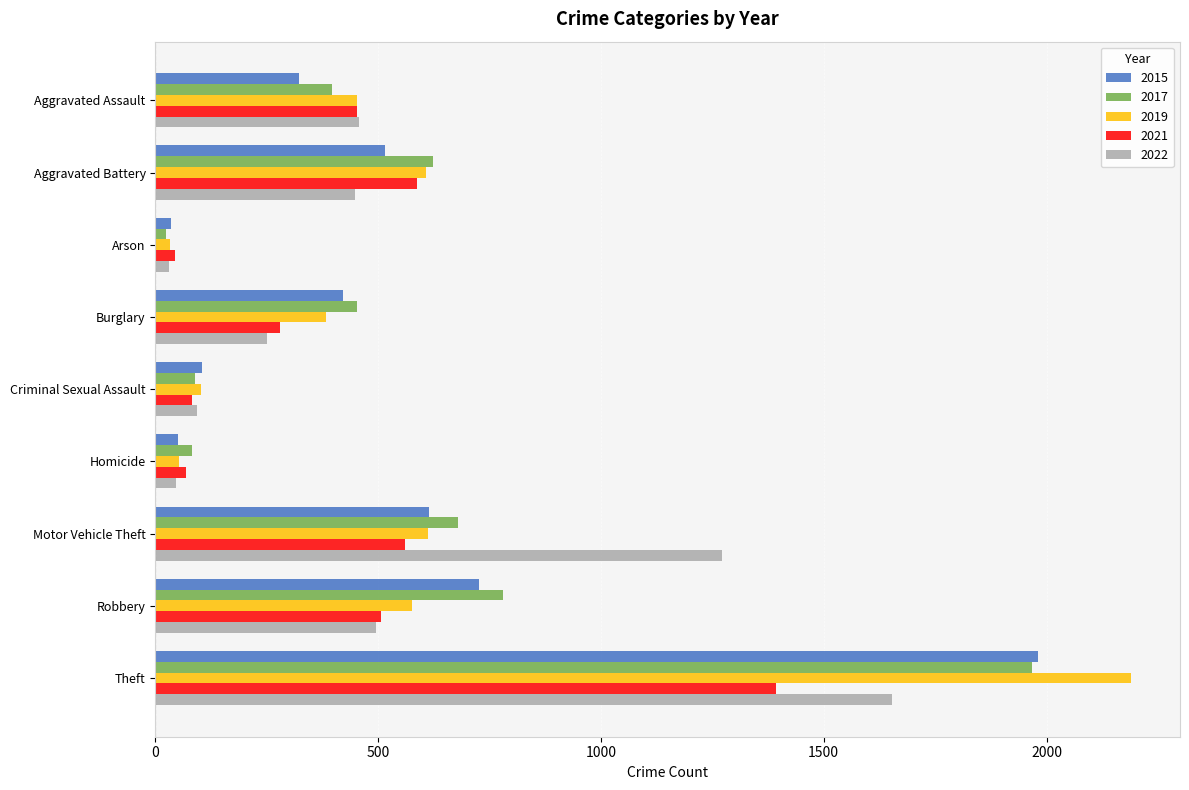

Which series changed the most between Homicide and Robbery?

2017